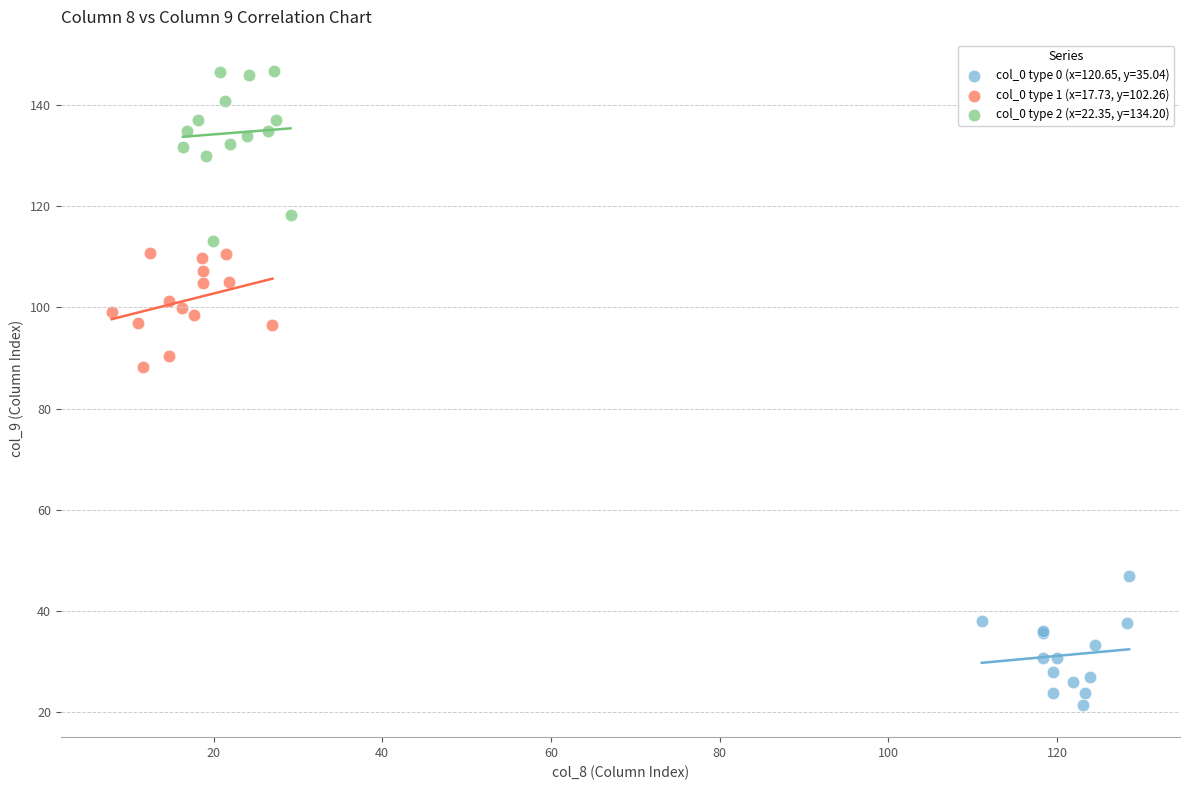

Which series contains the lowest Y value?

col_0 type 0 (x=120.65, y=35.04)